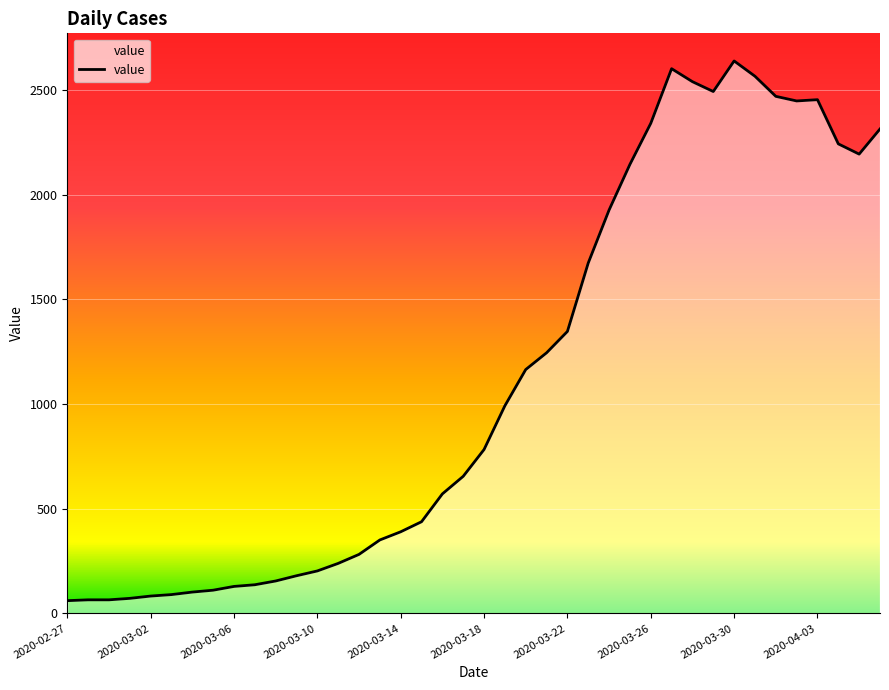

What is the smallest value displayed?

61